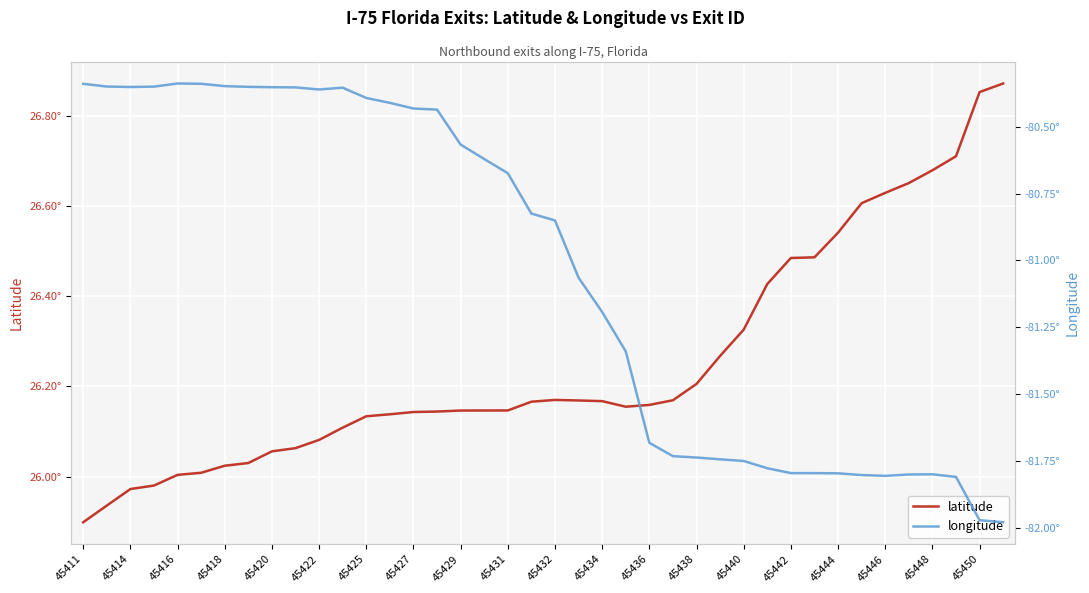

True or false: latitude and longitude cross at least once.

False